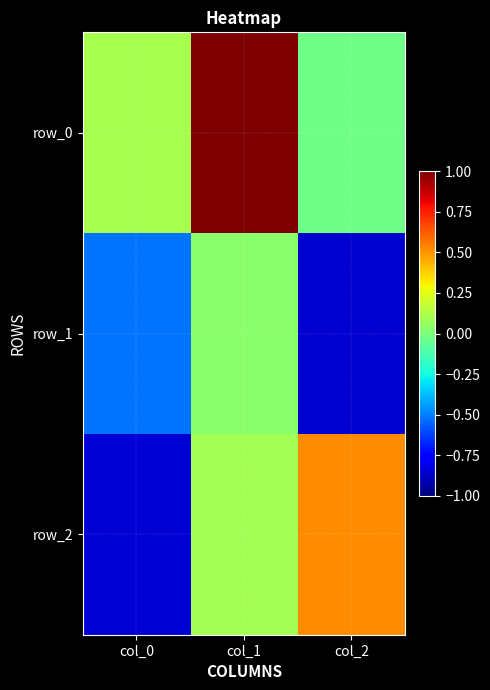

At how many categories does at least one series exceed 0?

3